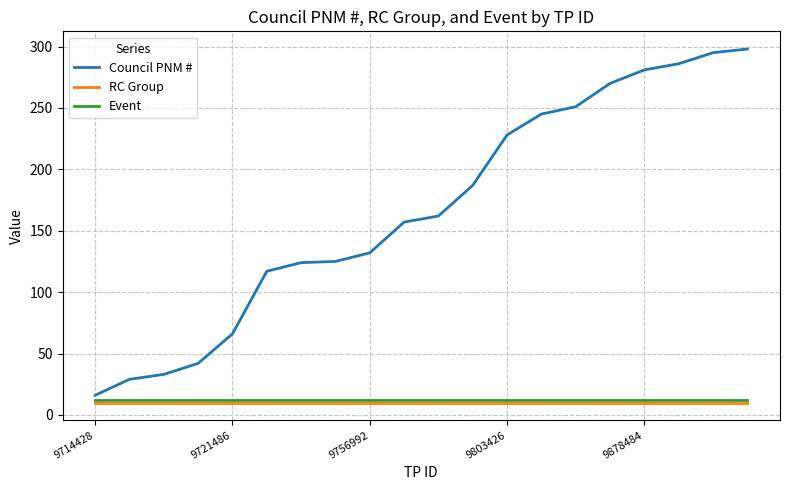

Which series has the largest range (max minus min)?

Council PNM #